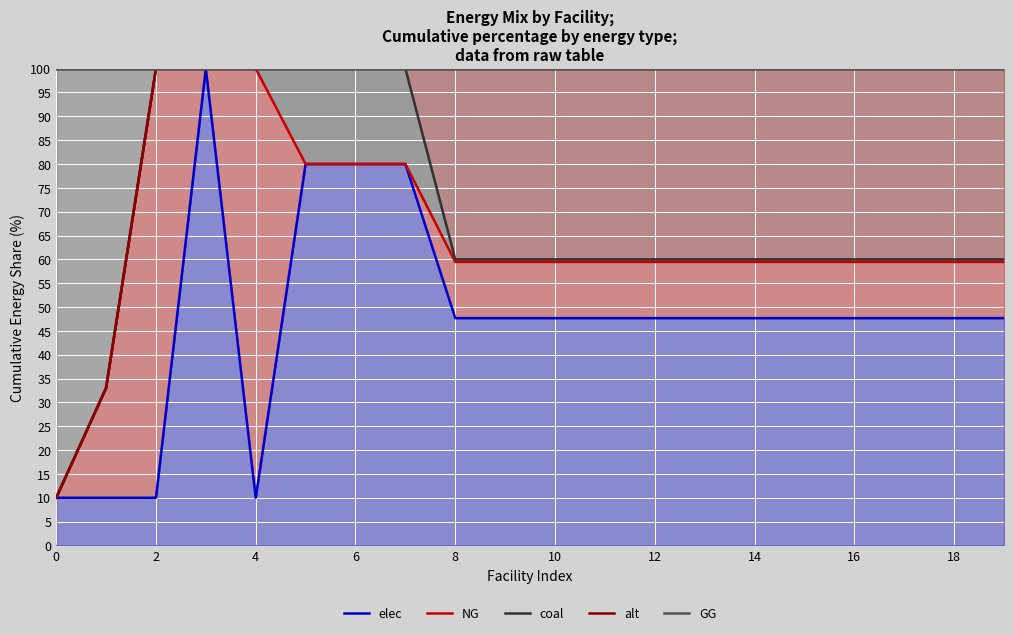

Between 6 and 12, which is larger?

6